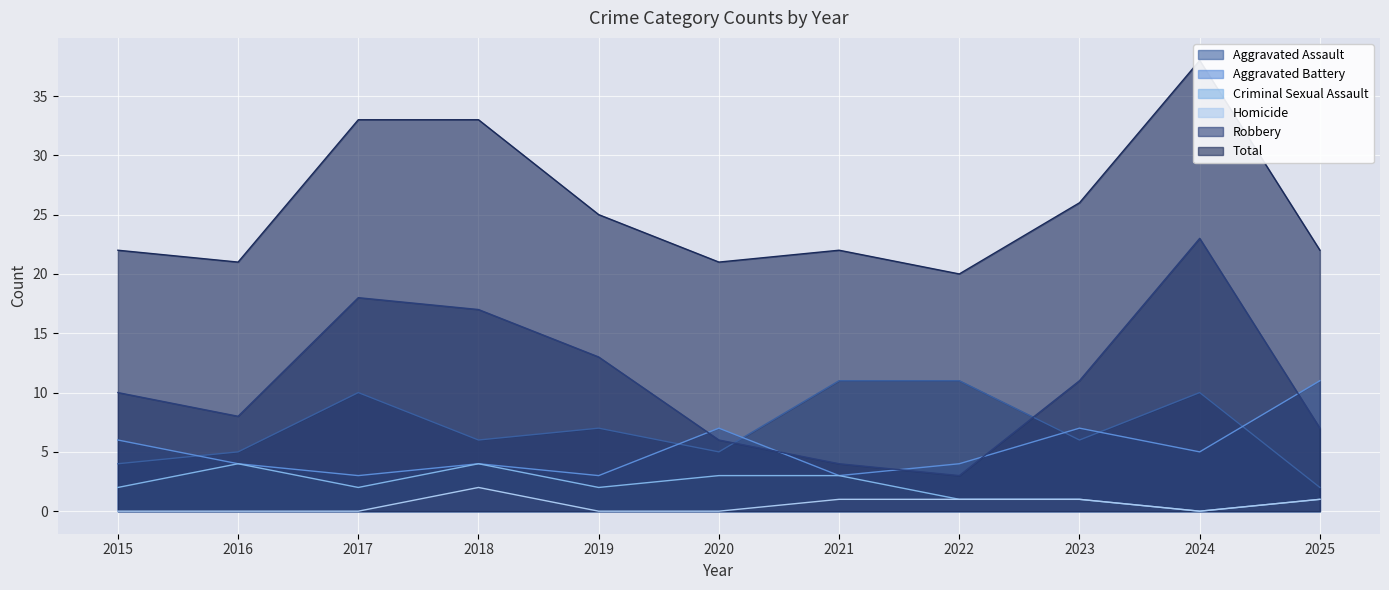

Between 2019 and 2020, which series saw the biggest shift?

Robbery